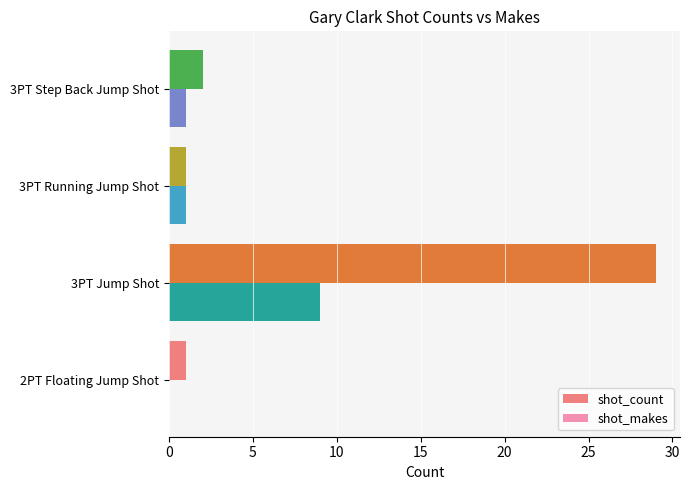

The shot_count series shows 29 at 3PT Jump Shot. True or false?

True